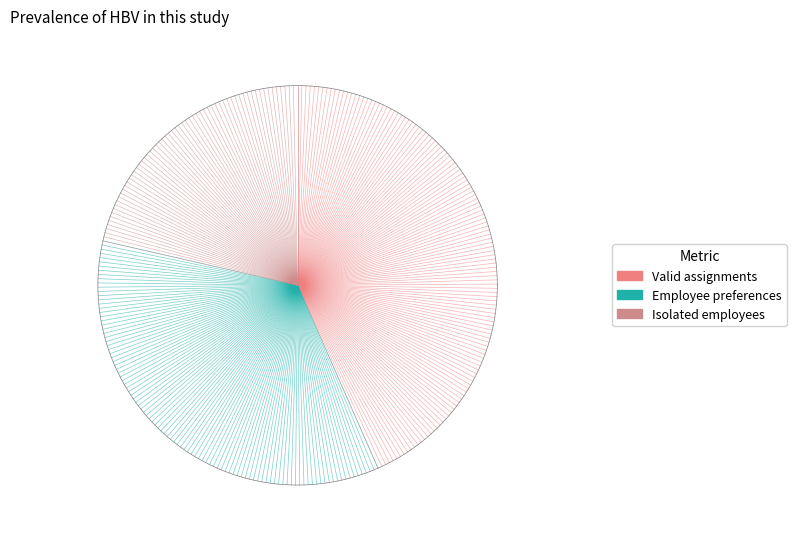

The Valid assignments slice represents 43% of the pie. True or false?

True